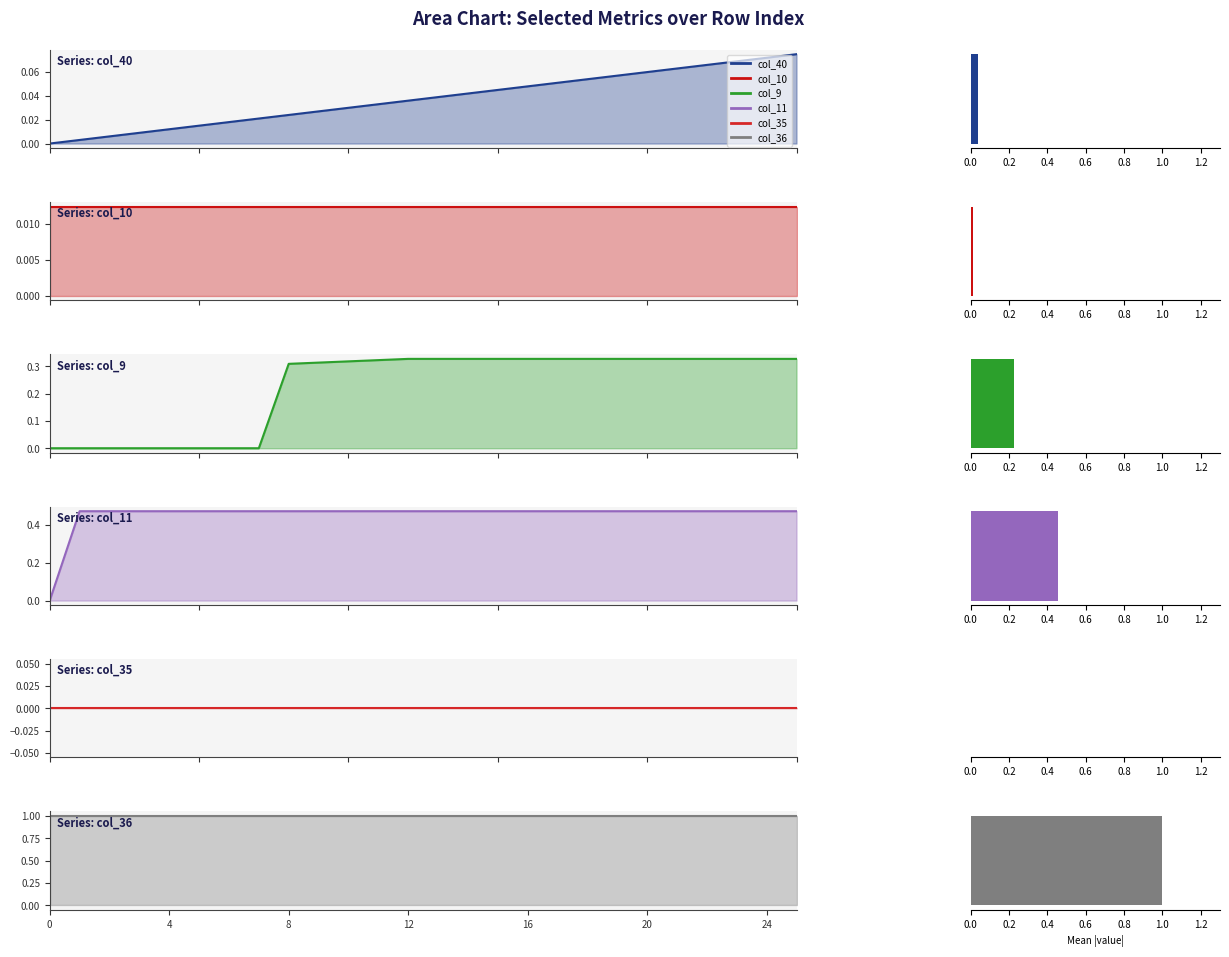

Reading right to left, list all the values displayed in this chart.

col_40 line: 0.1	0.1	0.1	0.1	0.1	0.1	0.1	0.1	0.1	0.0	0.0	0.0	0.0	0.0	0.0	0.0	0.0	0.0	0.0	0.0	0.0	0.0	0.0	0.0	0.0	0.0
col_10 line: 0.0	0.0	0.0	0.0	0.0	0.0	0.0	0.0	0.0	0.0	0.0	0.0	0.0	0.0	0.0	0.0	0.0	0.0	0.0	0.0	0.0	0.0	0.0	0.0	0.0	0.0
col_9 line: 0.3	0.3	0.3	0.3	0.3	0.3	0.3	0.3	0.3	0.3	0.3	0.3	0.3	0.3	0.3	0.3	0.3	0.3	0.0	0.0	0.0	0.0	0.0	0.0	0.0	0.0
col_11 line: 0.5	0.5	0.5	0.5	0.5	0.5	0.5	0.5	0.5	0.5	0.5	0.5	0.5	0.5	0.5	0.5	0.5	0.5	0.5	0.5	0.5	0.5	0.5	0.5	0.5	0.0
col_35 line: 0.0	0.0	0.0	0.0	0.0	0.0	0.0	0.0	0.0	0.0	0.0	0.0	0.0	0.0	0.0	0.0	0.0	0.0	0.0	0.0	0.0	0.0	0.0	0.0	0.0	0.0
col_36 line: 1.0	1.0	1.0	1.0	1.0	1.0	1.0	1.0	1.0	1.0	1.0	1.0	1.0	1.0	1.0	1.0	1.0	1.0	1.0	1.0	1.0	1.0	1.0	1.0	1.0	1.0